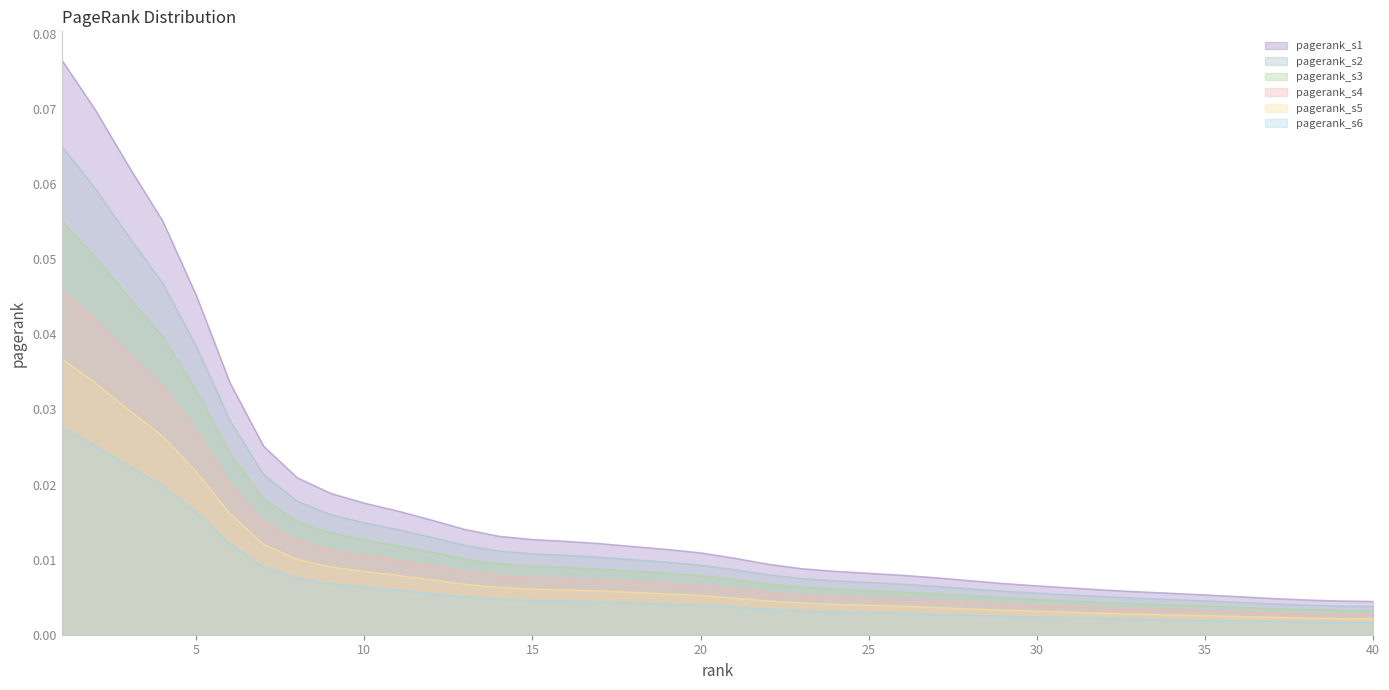

What is the difference between the maximum and minimum values?

0.1